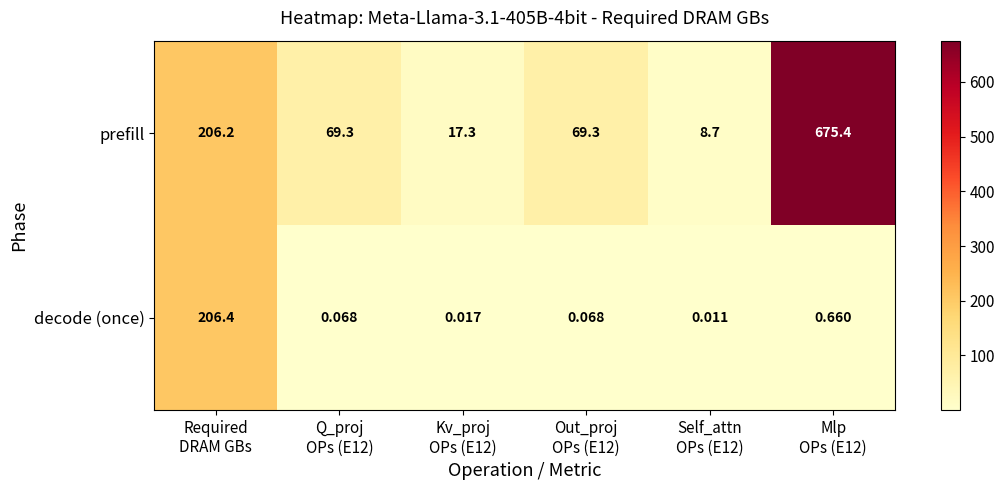

At which category is the sum across all series the highest?

Mlp
OPs (E12)